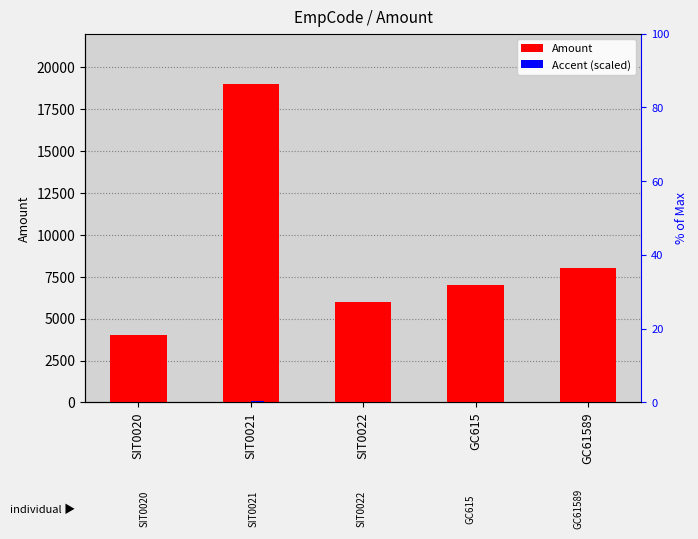

What is the approximate value of Amount at SIT0022?

6000